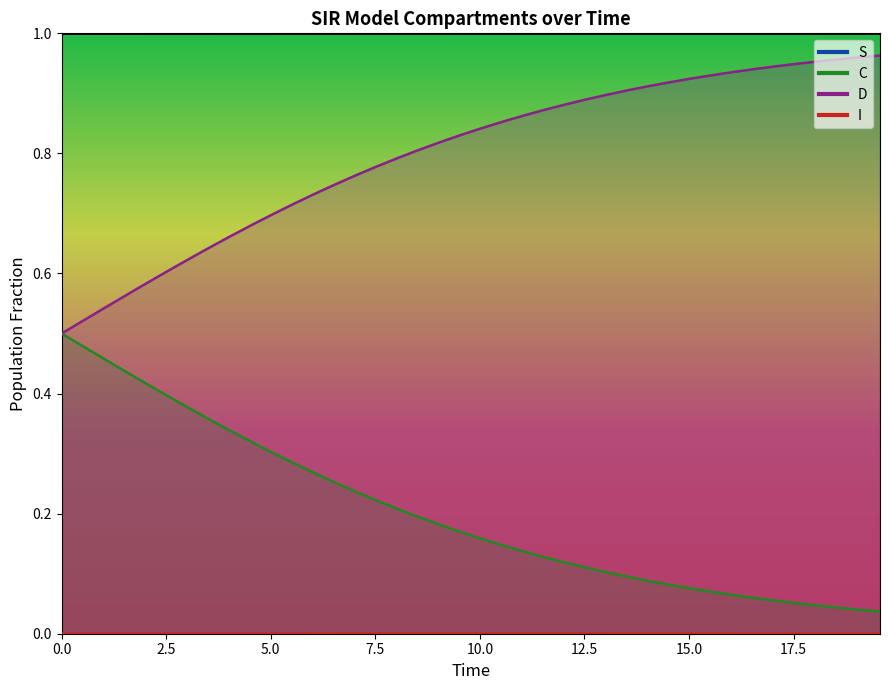

True or false: C and I intersect in this chart.

False